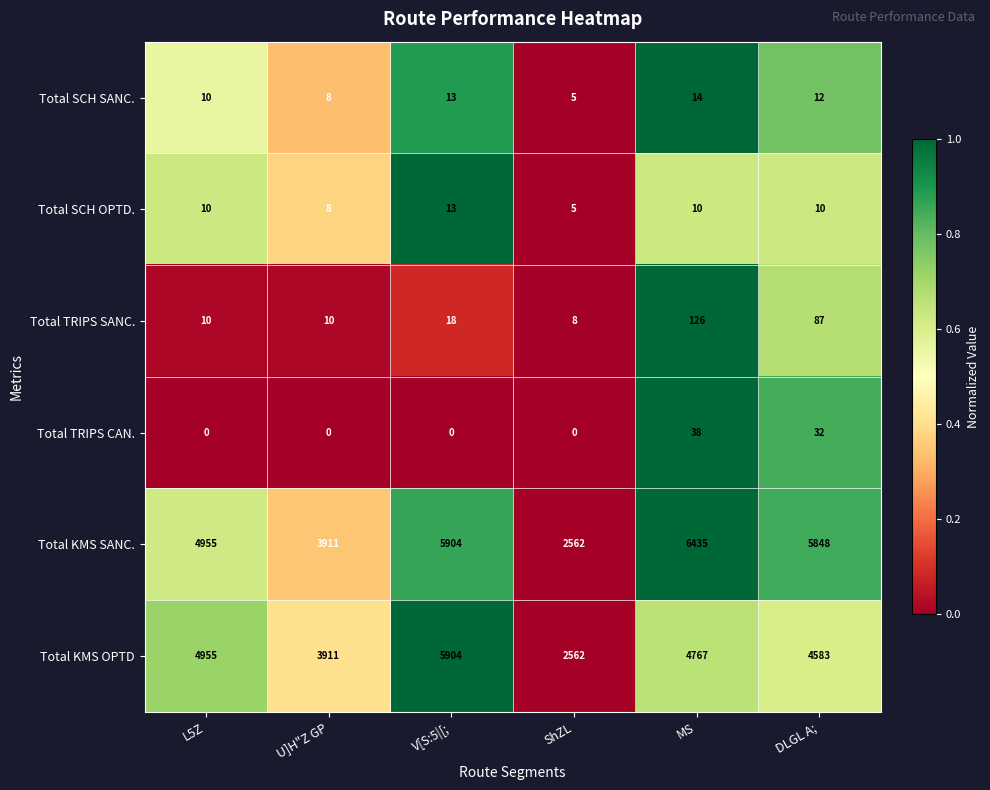

Count the Total SCH OPTD. values in the range 8 to 10.

4